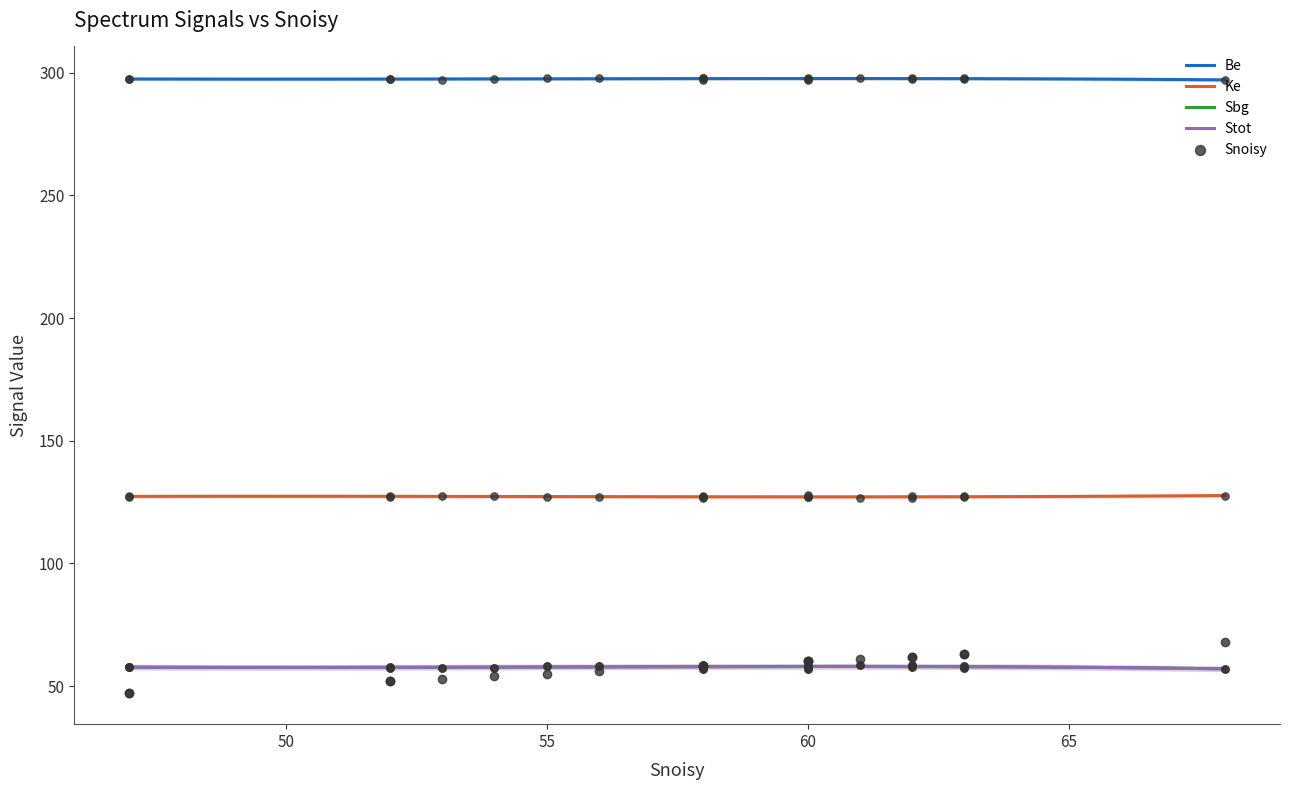

Which series contains the highest Y value?

Be